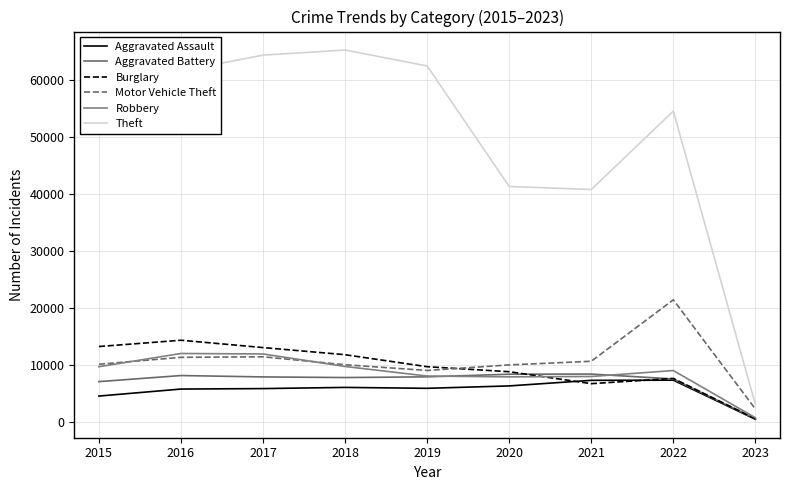

What is the value of the Aggravated Battery point at the 7th from the left?

8346